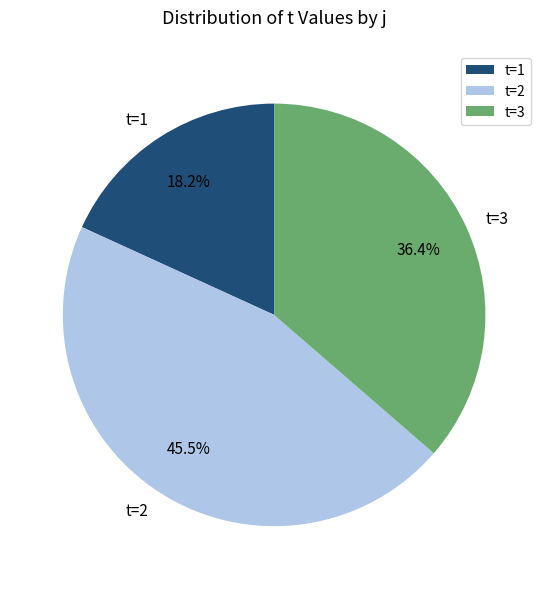

Combined, do t=3 and t=1 account for over 50%?

Yes